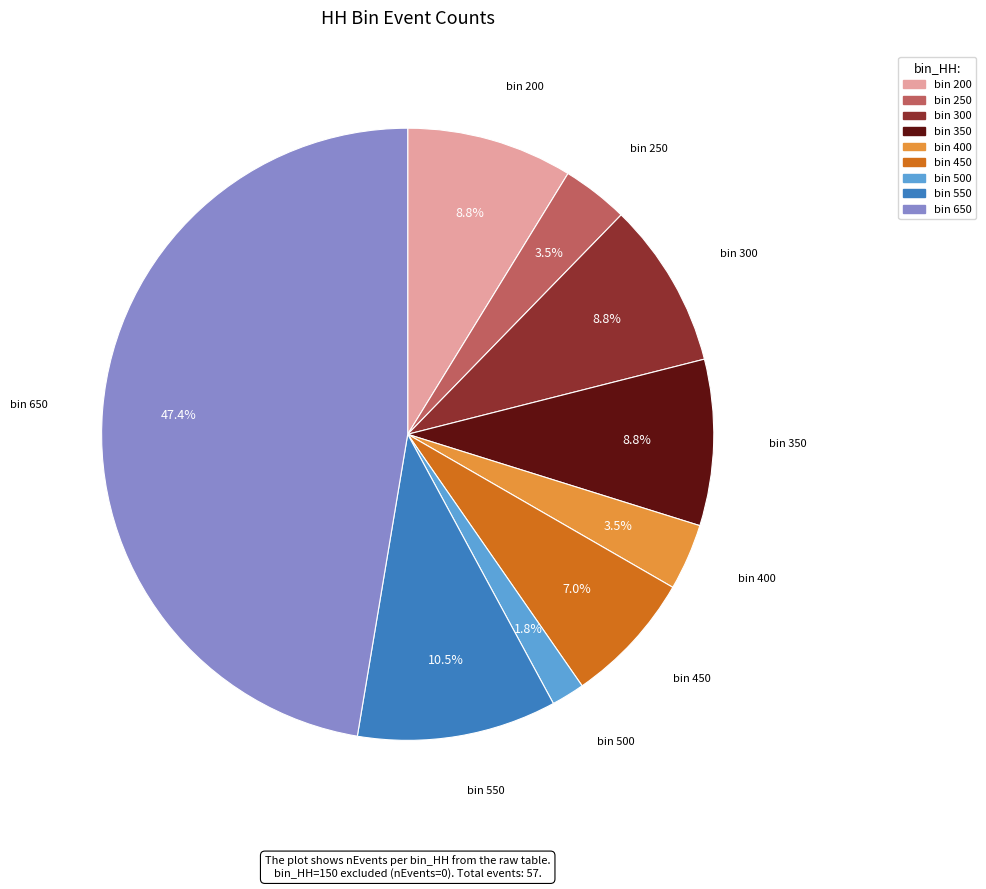

Between bin 250 and bin 300, which is larger?

bin 300